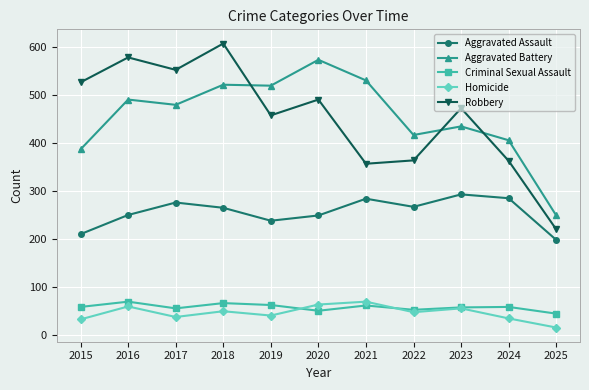

What is the total value across all series at 2021?

1302